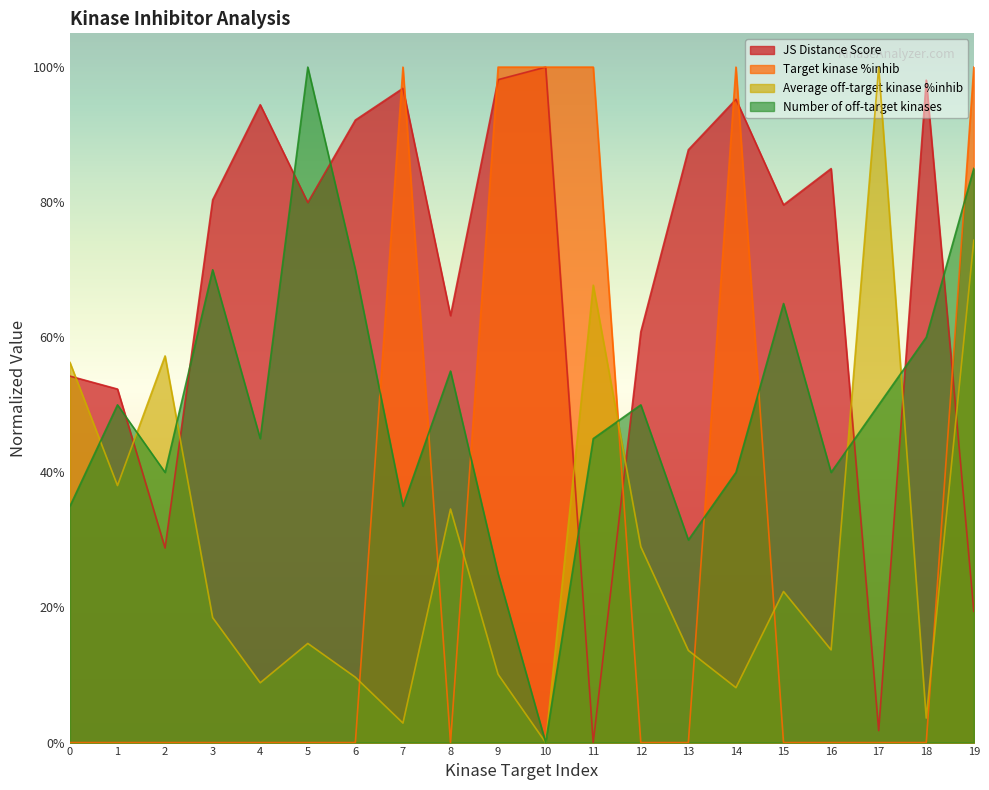

Which has a higher value, 3 or 17?

3